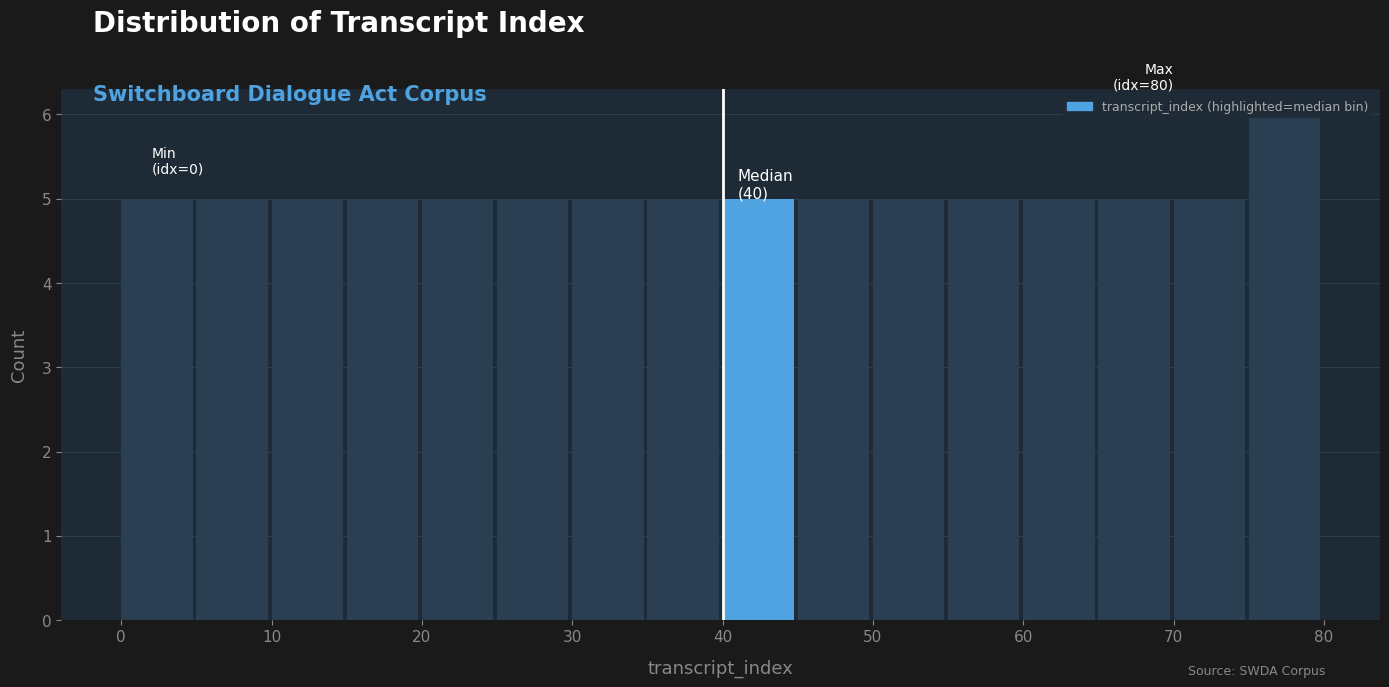

Over which range of the x-axis is the bar tallest?

75 to 80